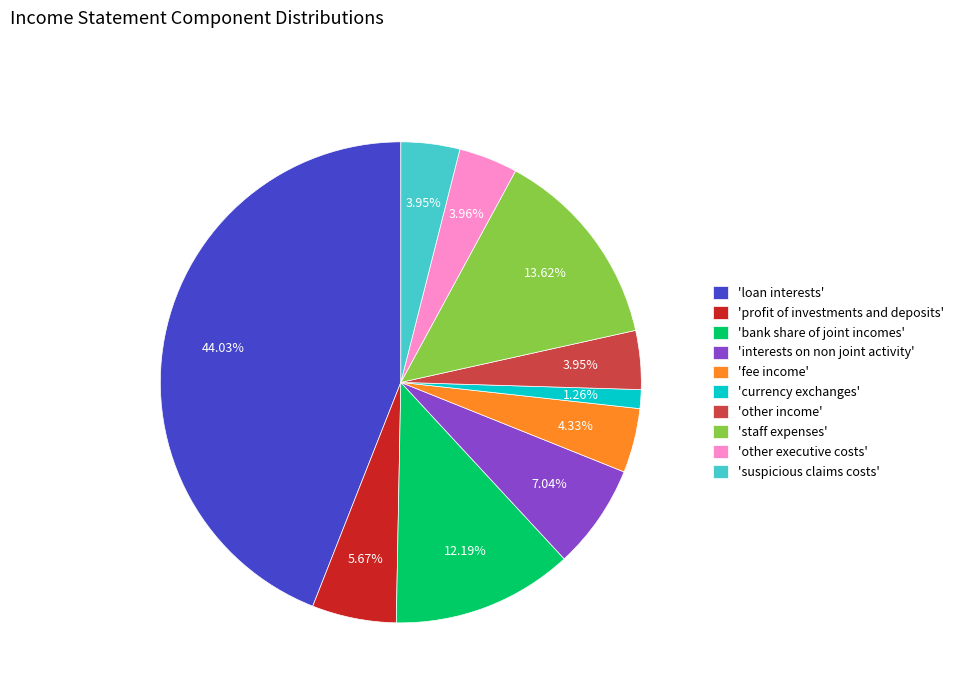

Is there any slice that represents more than half of the pie?

No